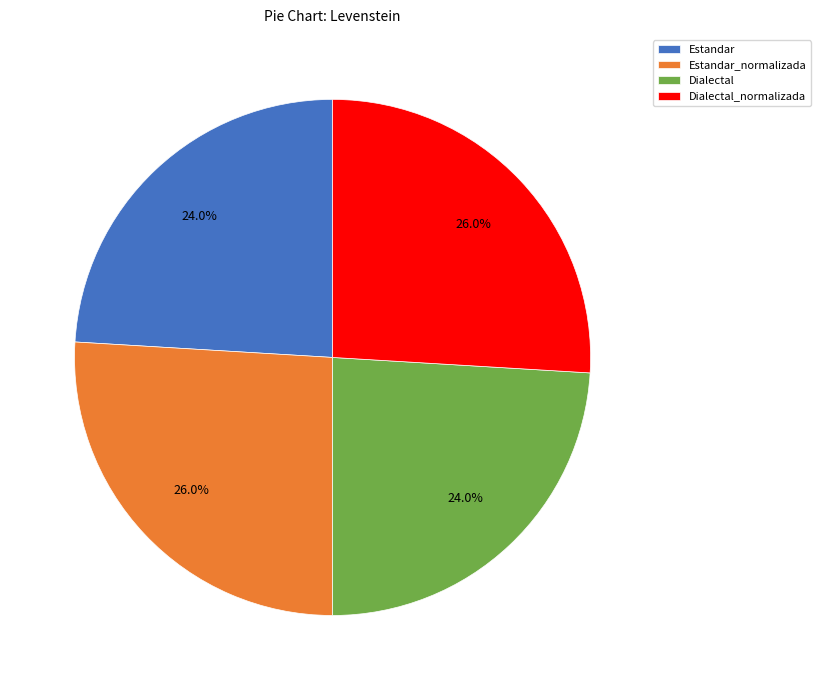

What is the ratio of the value at Estandar to the value at Dialectal_normalizada?

0.9